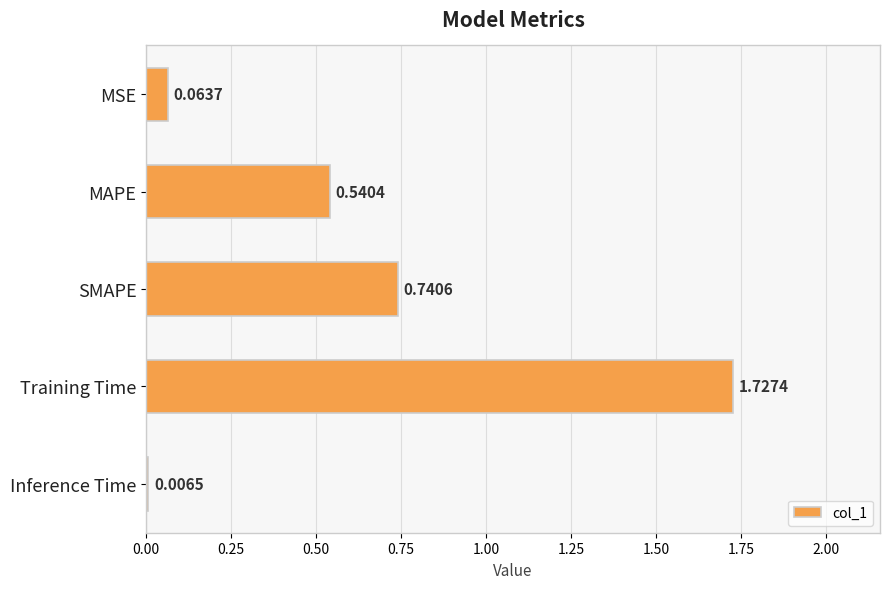

What is the label of the 2nd bar from the top?

MAPE